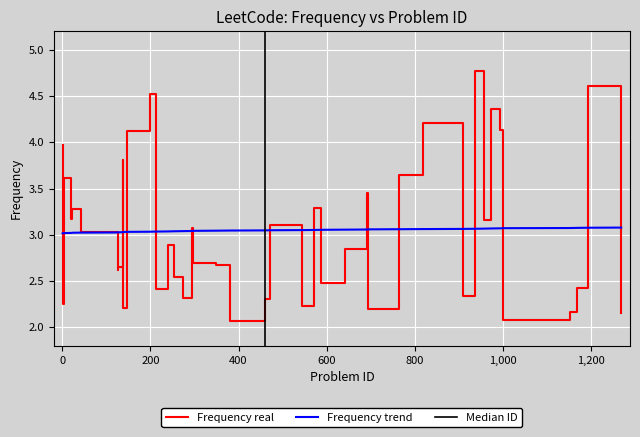

What is the lowest value of the Frequency real series?

2.1